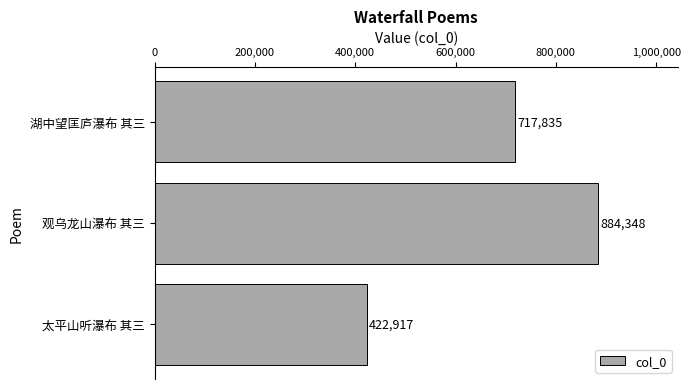

What is the average value?

675033